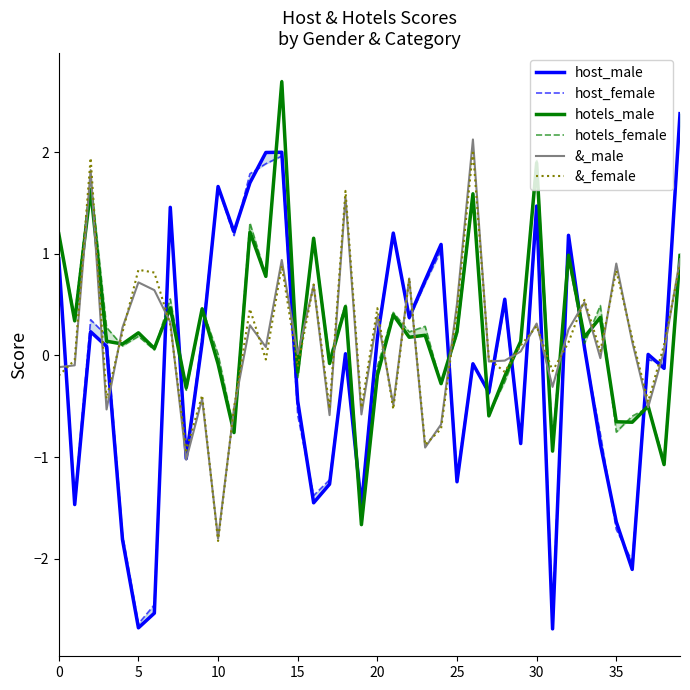

How many times do hotels_male and &_male cross each other?

22